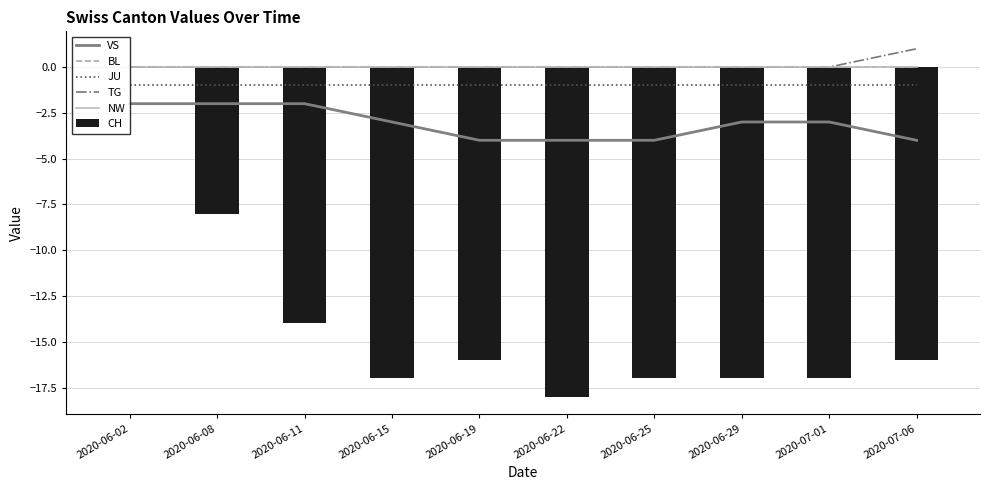

Where is VS nearest to the value -3?

2020-06-15